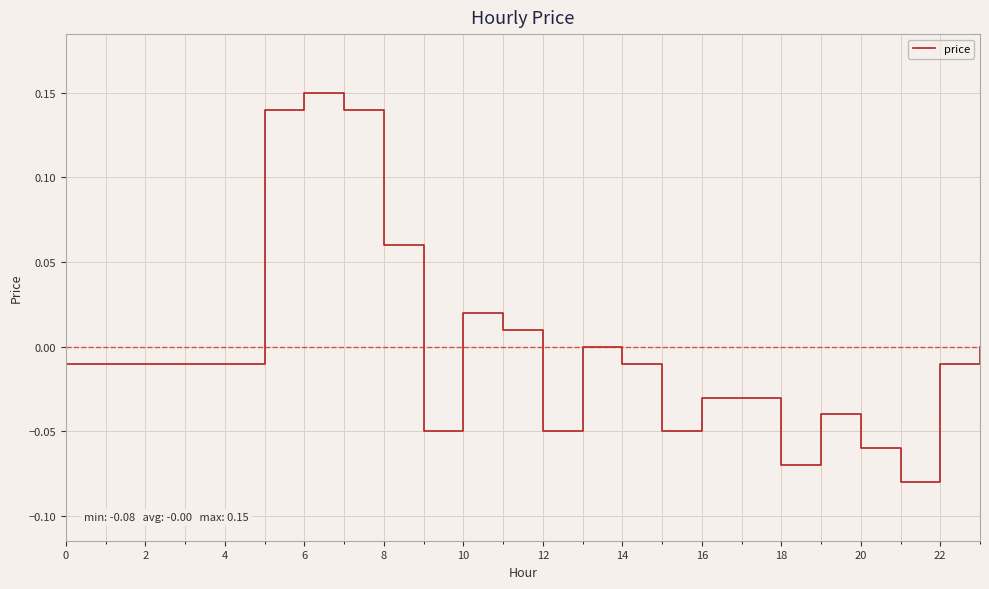

How many lines are shown in the chart?

1